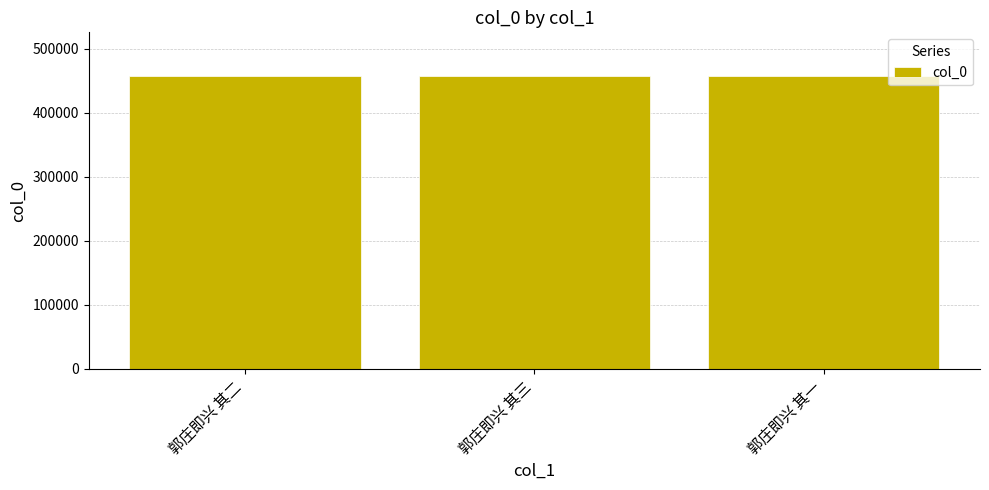

What is the difference between the maximum and minimum values?

2